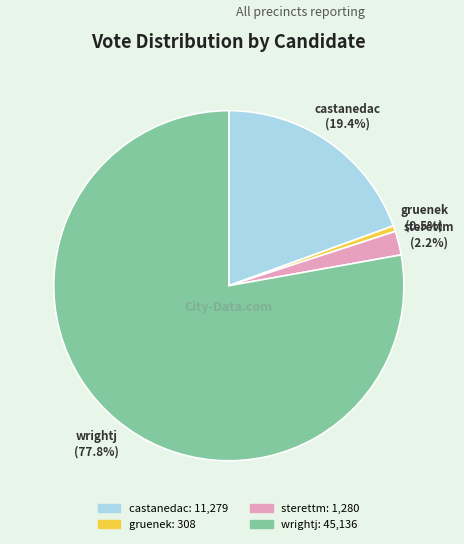

How many slices are in this pie chart?

4